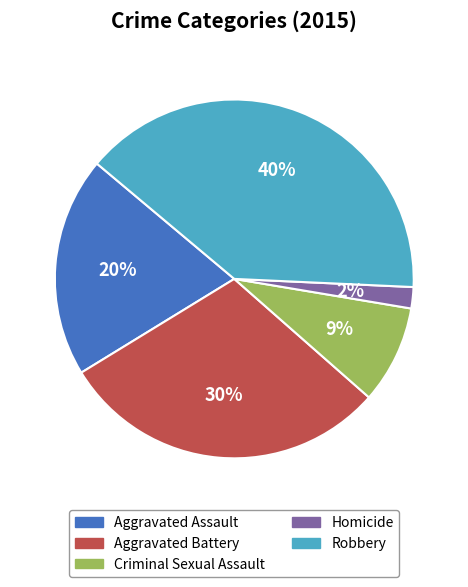

Does Aggravated Assault represent more than half of the total?

No